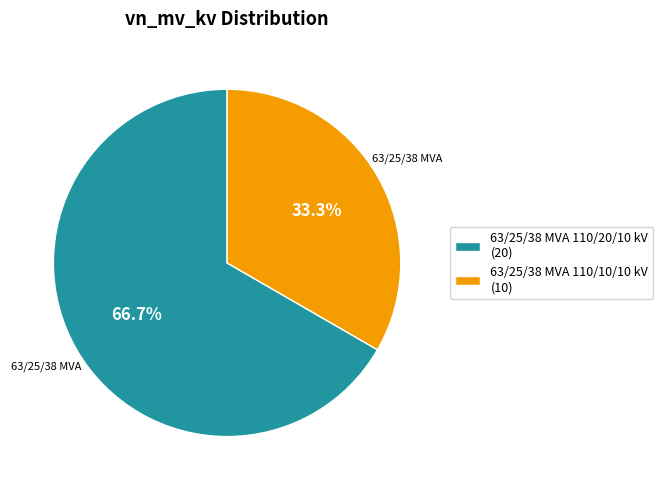

Is it true that 63/25/38 MVA 110/10/10 kV is 42% of the pie?

False